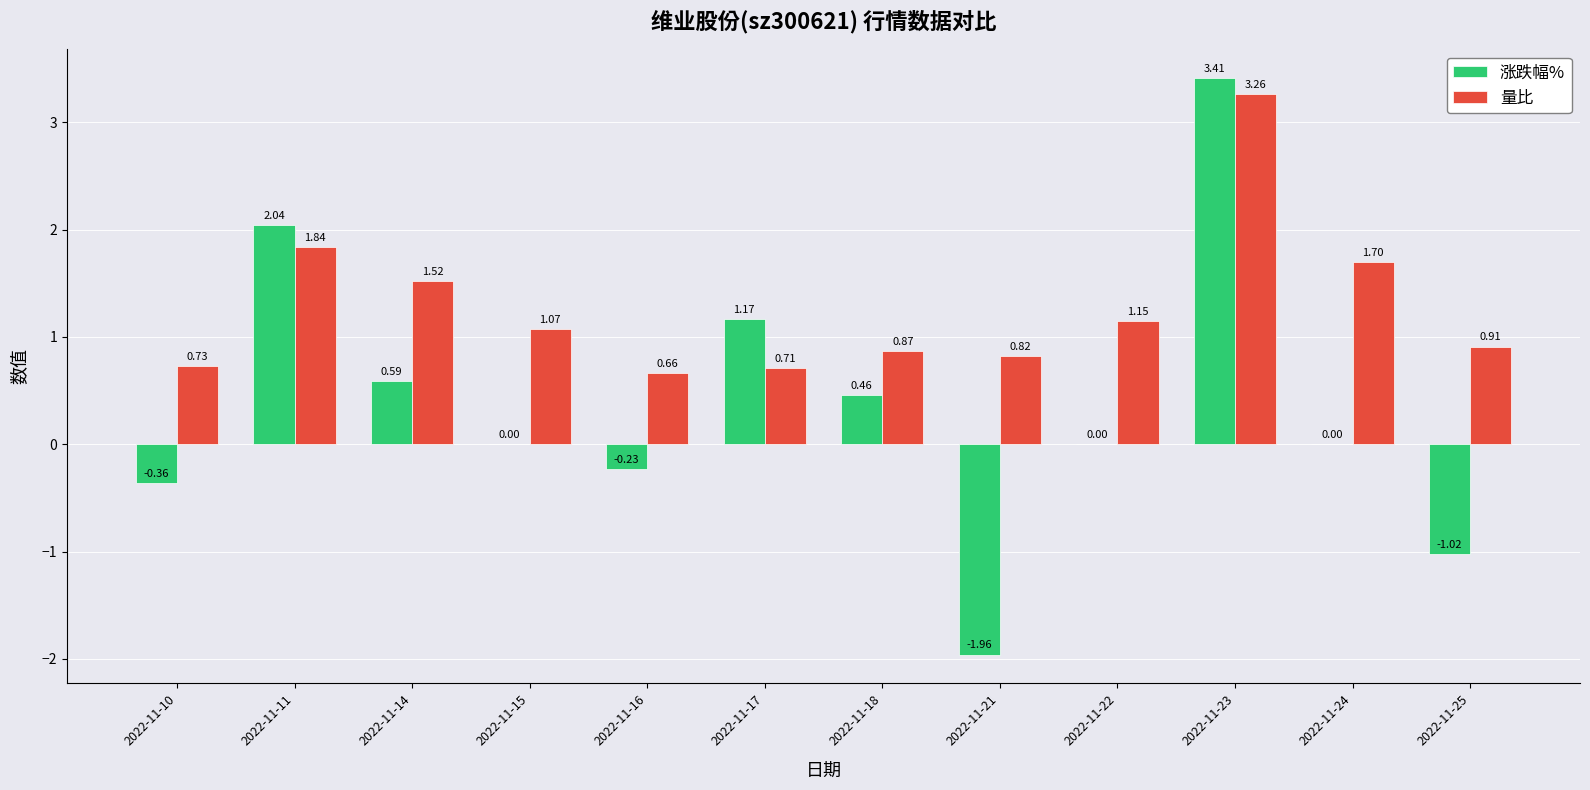

What is the sum of the 量比 values at 2022-11-17 and 2022-11-16?

1.4